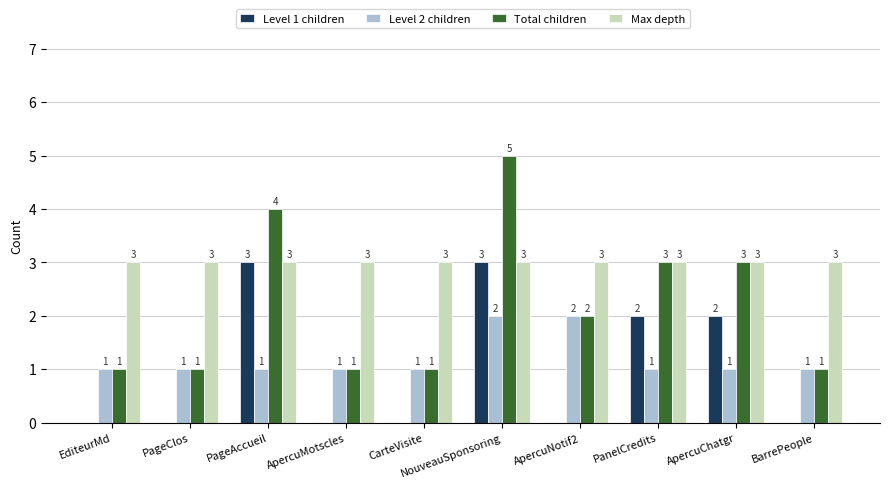

Count the Level 2 children values in the range 1 to 2.

10